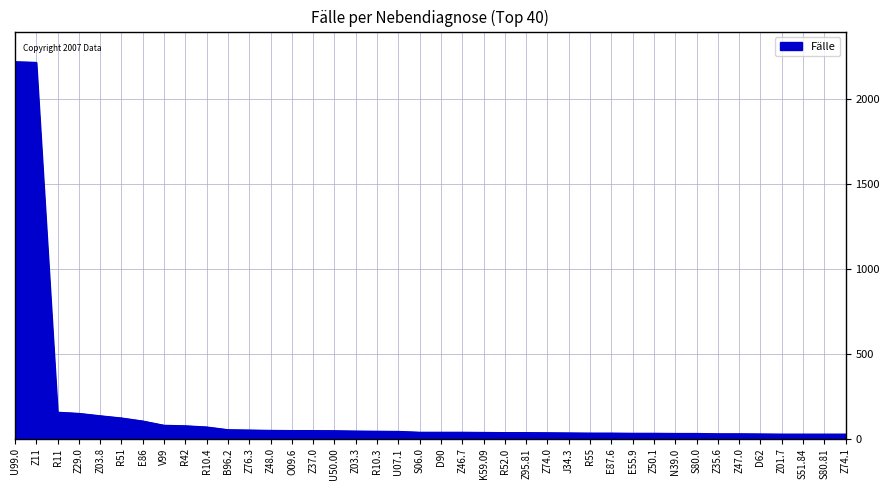

What is the difference between the maximum and minimum values?

2193